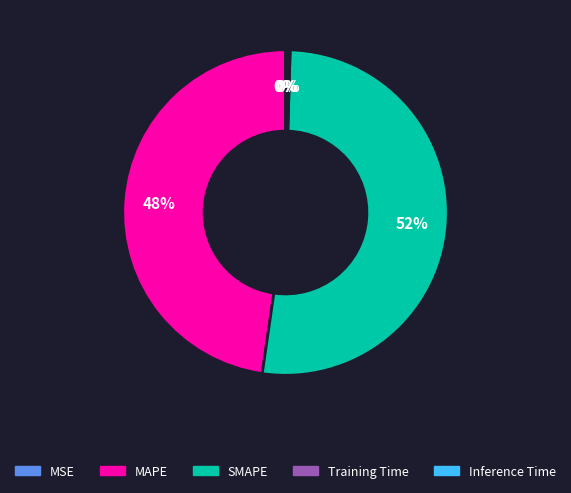

To the nearest percent, what is the average slice percentage?

20%